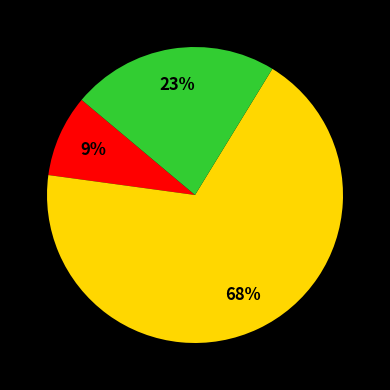

To the nearest percent, what is the difference between the largest and smallest slice percentages?

59%